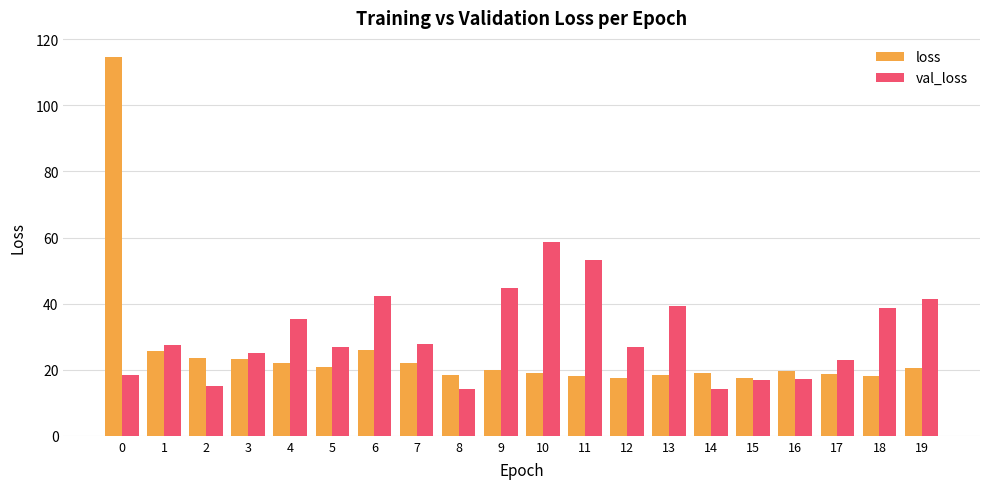

What is the lowest value of the loss series?

17.4